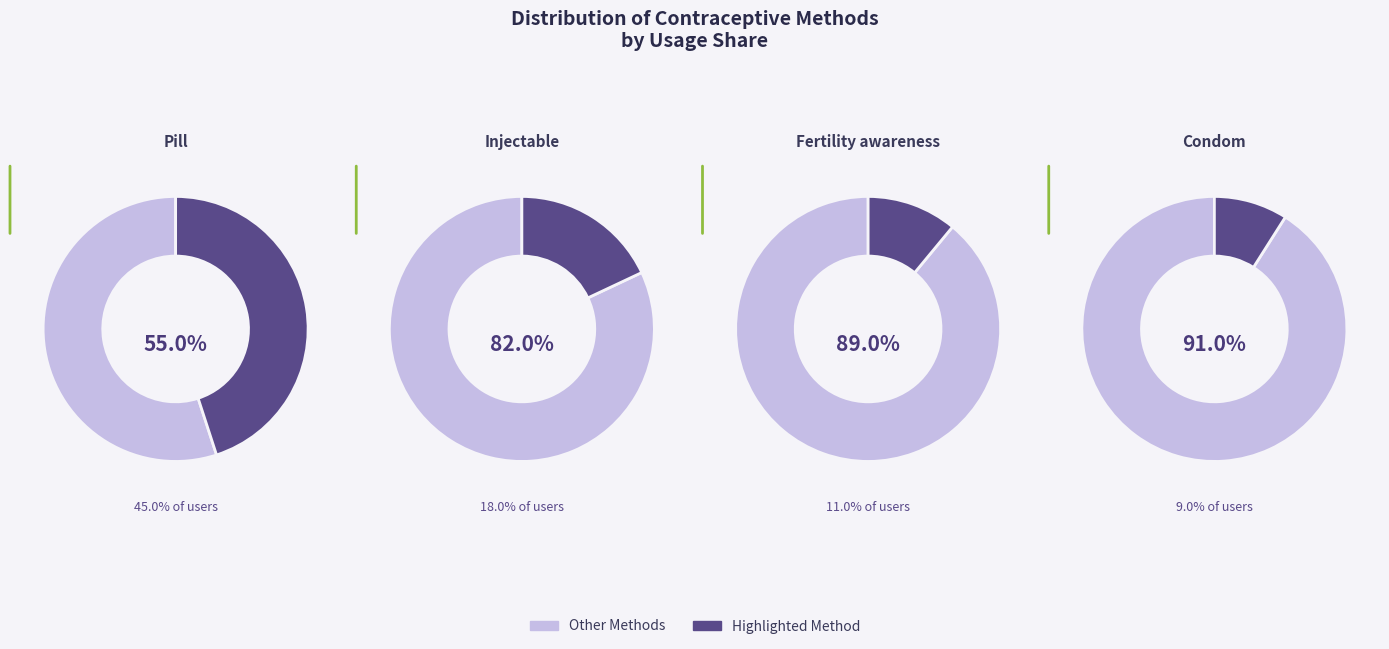

How much of the chart is everything except Pill?

54.5%